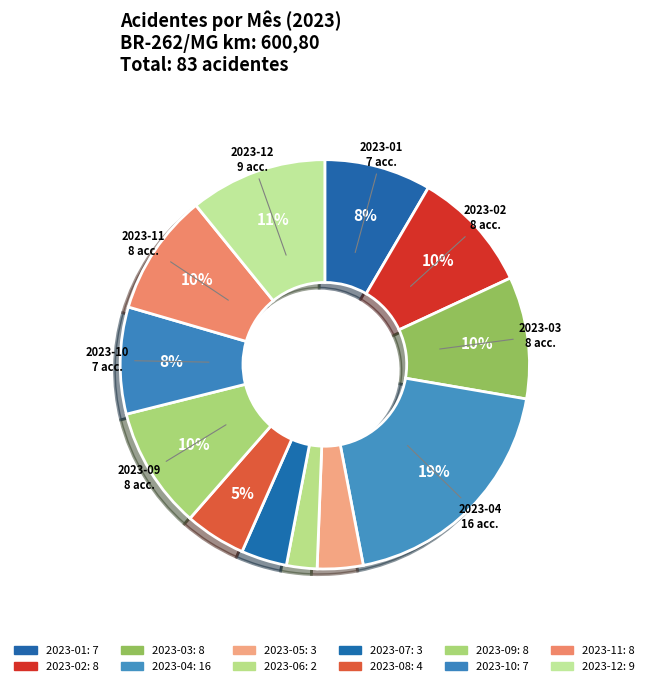

To the nearest percent, what percentage of the pie is 2023-05?

4%